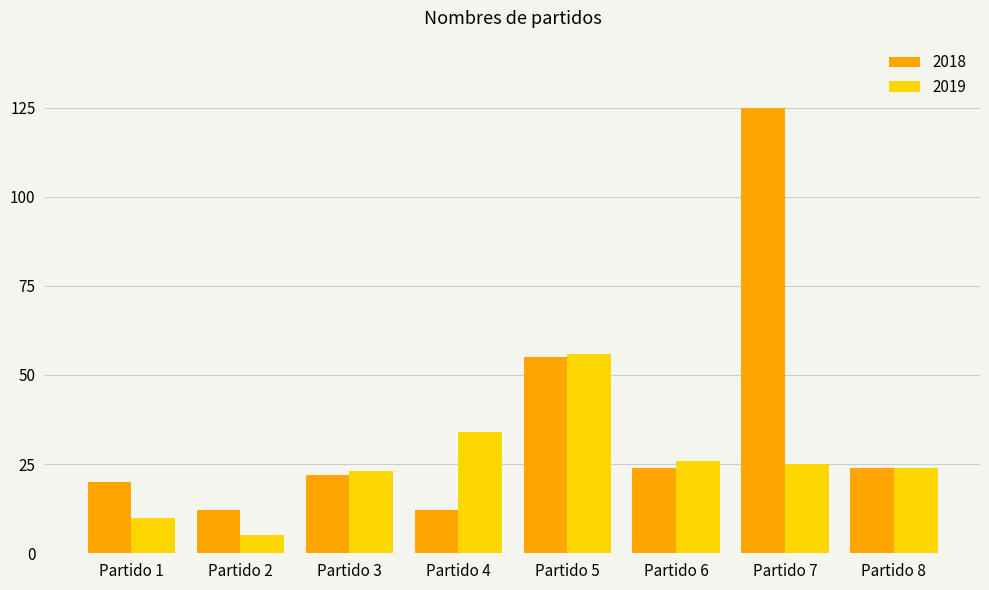

How many bars are there in total?

16